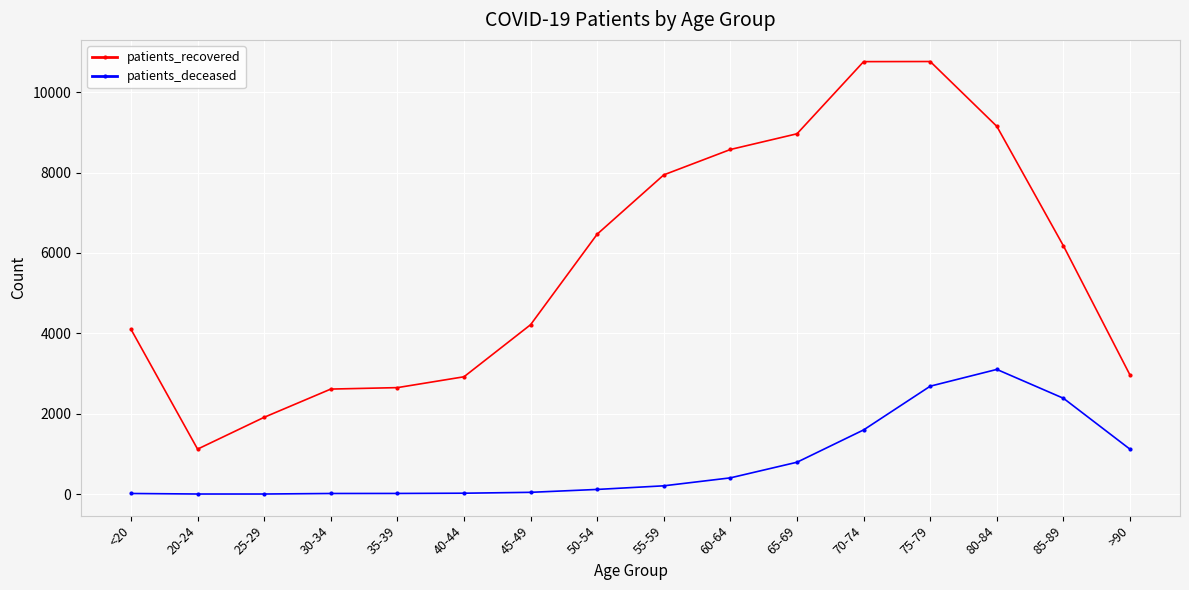

At which category is the sum across all series the highest?

75-79